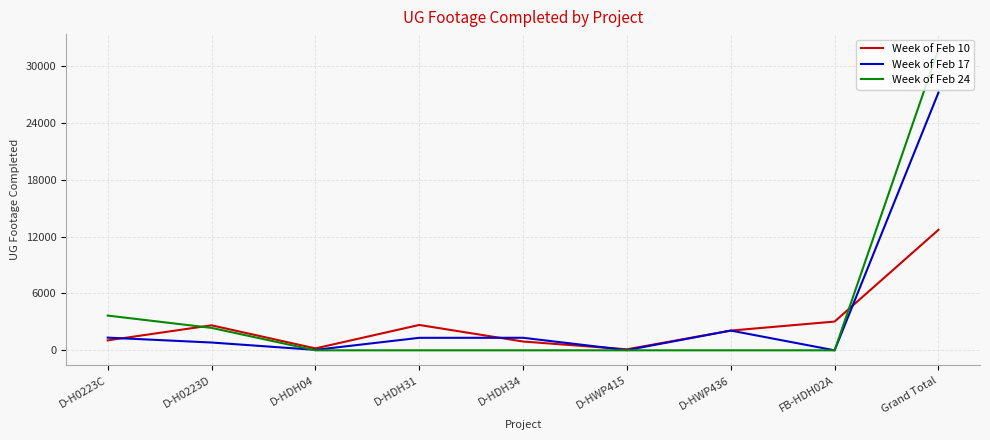

The Week of Feb 24 series shows 19291 at Grand Total. True or false?

False